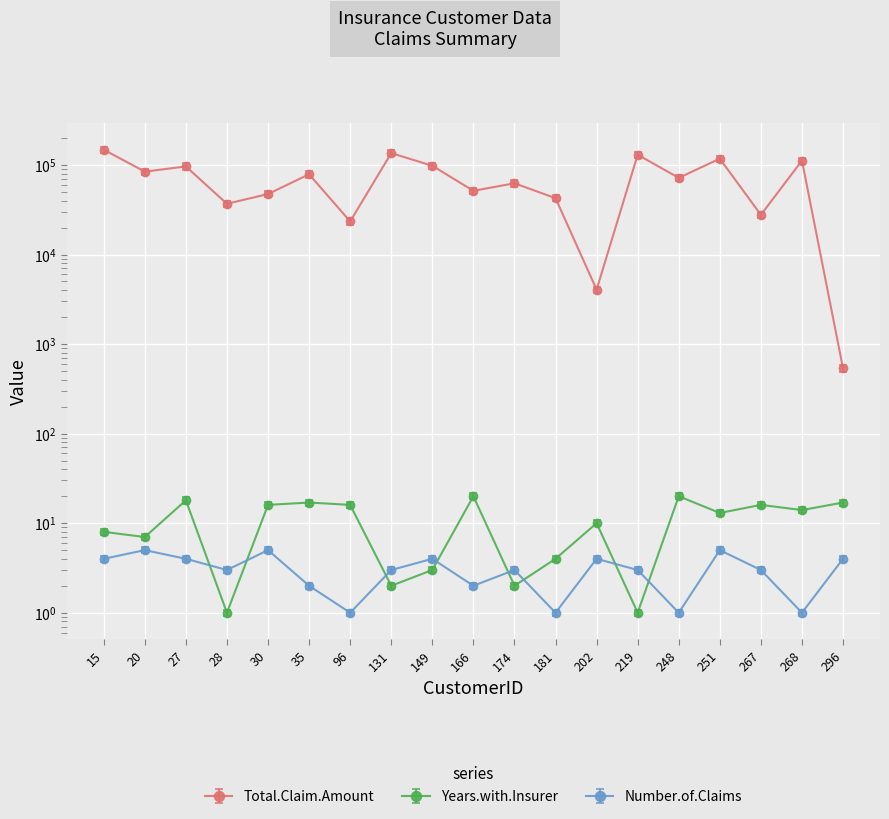

What is the spread (max minus min) of values at 131?

135538.8